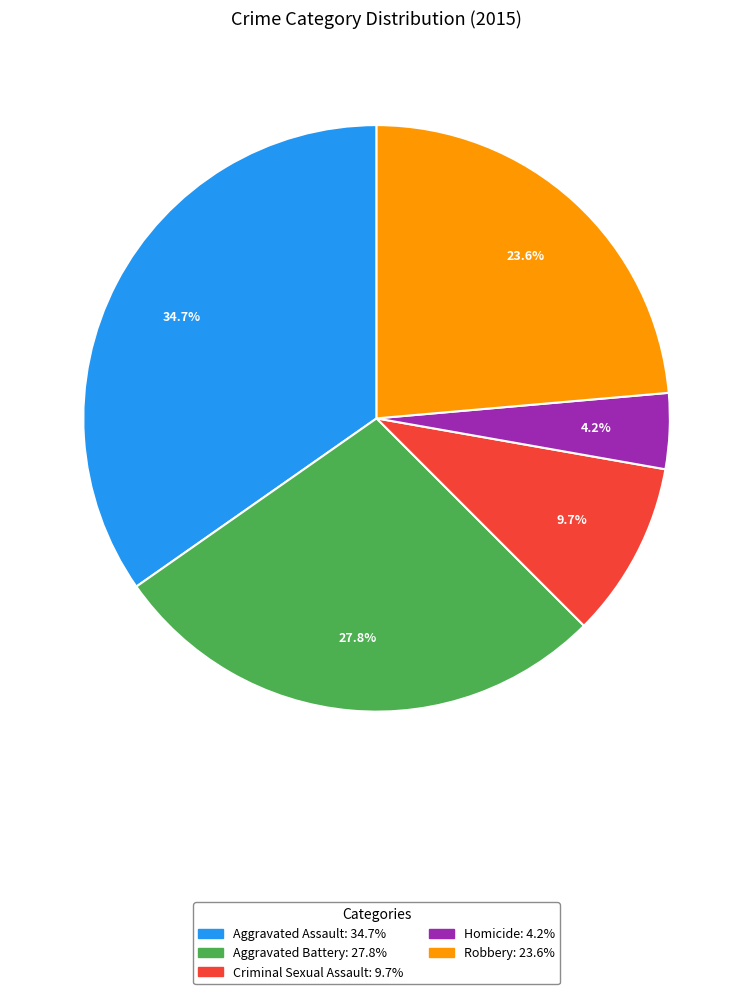

How many segments does this pie chart have?

5